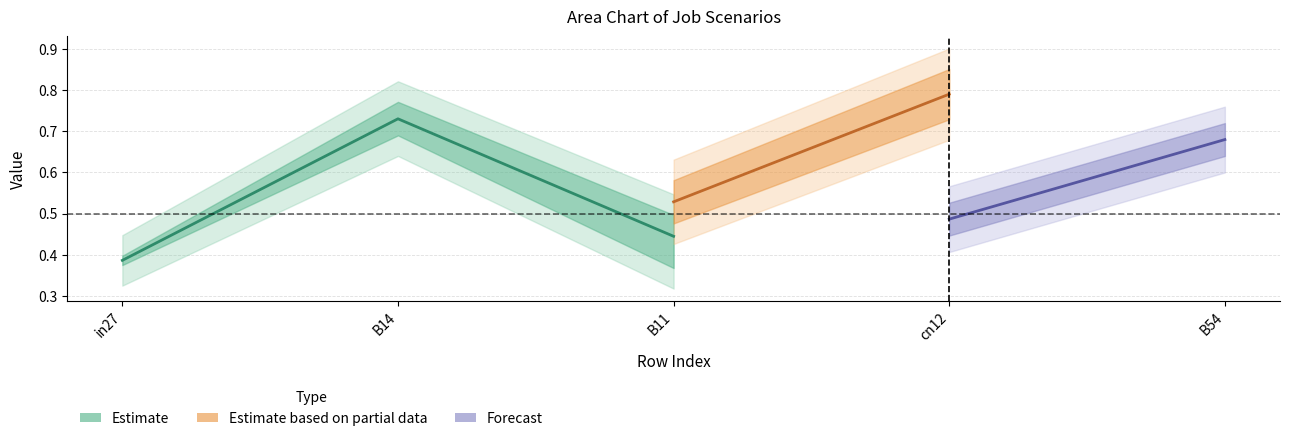

The value of job361_scenario1_692 at in27 is 0.1. True or false?

False